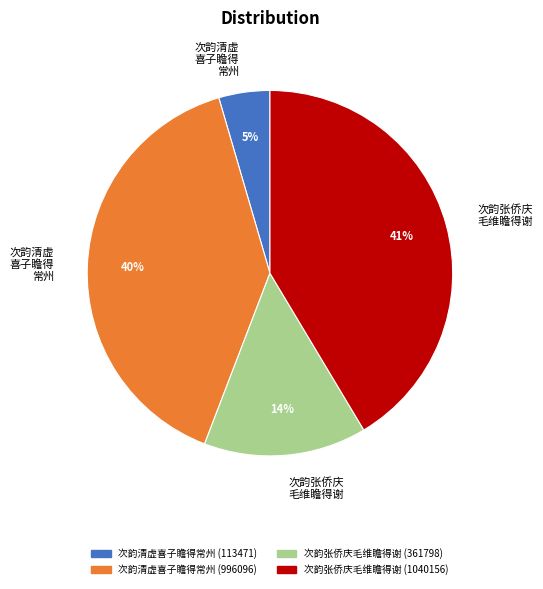

To the nearest percent, what is the average slice percentage?

25%